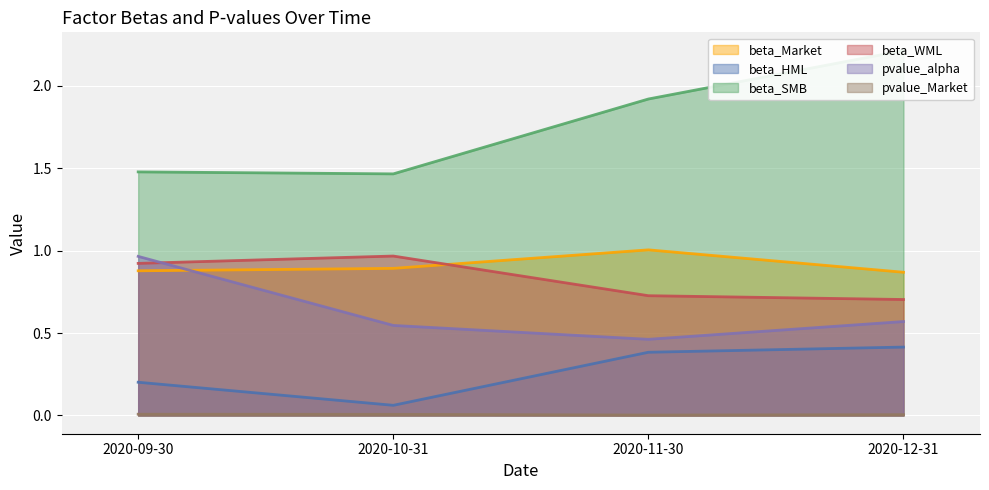

Is it true that beta_Market equals 1.6 at 2020-11-30?

False